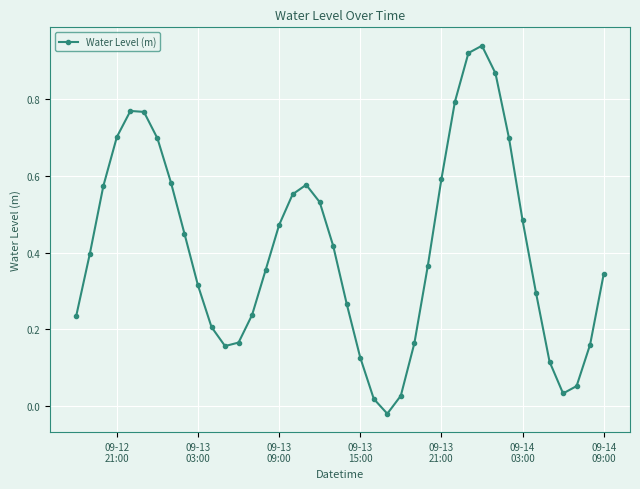

How many interior local peaks (higher than both neighbors) does the data have?

3